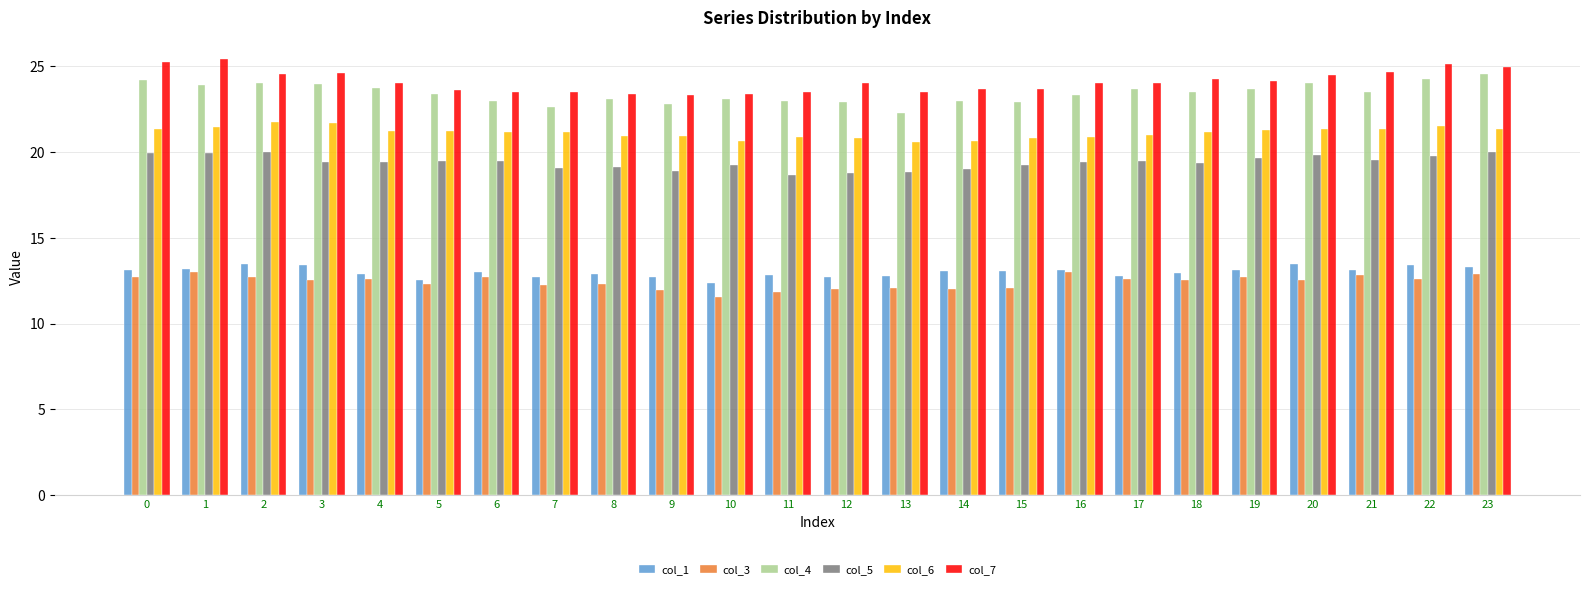

What is the spread (max minus min) of values at 14?

11.7